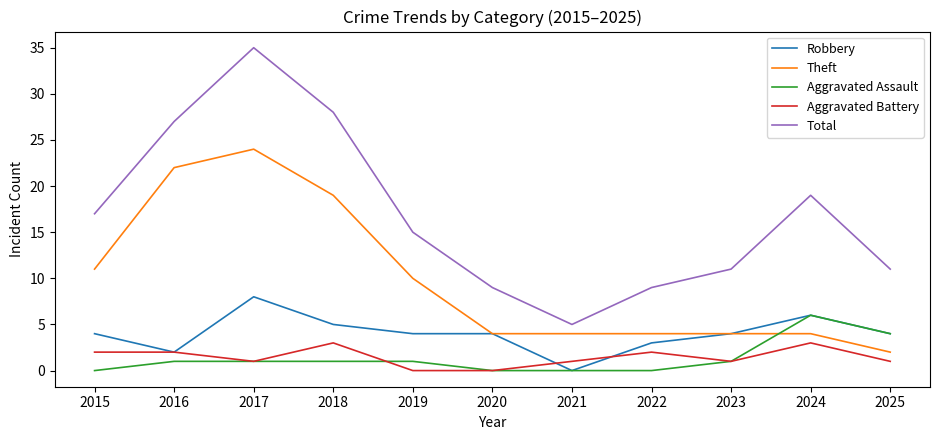

Count the Robbery values in the range 3 to 5.

7